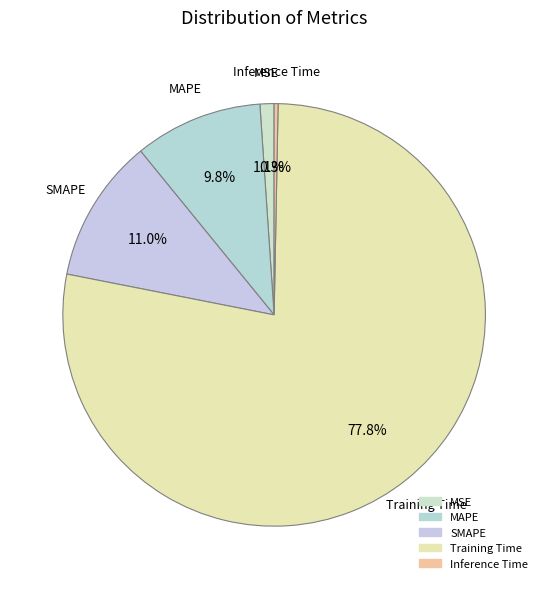

How many slices are in this pie chart?

5